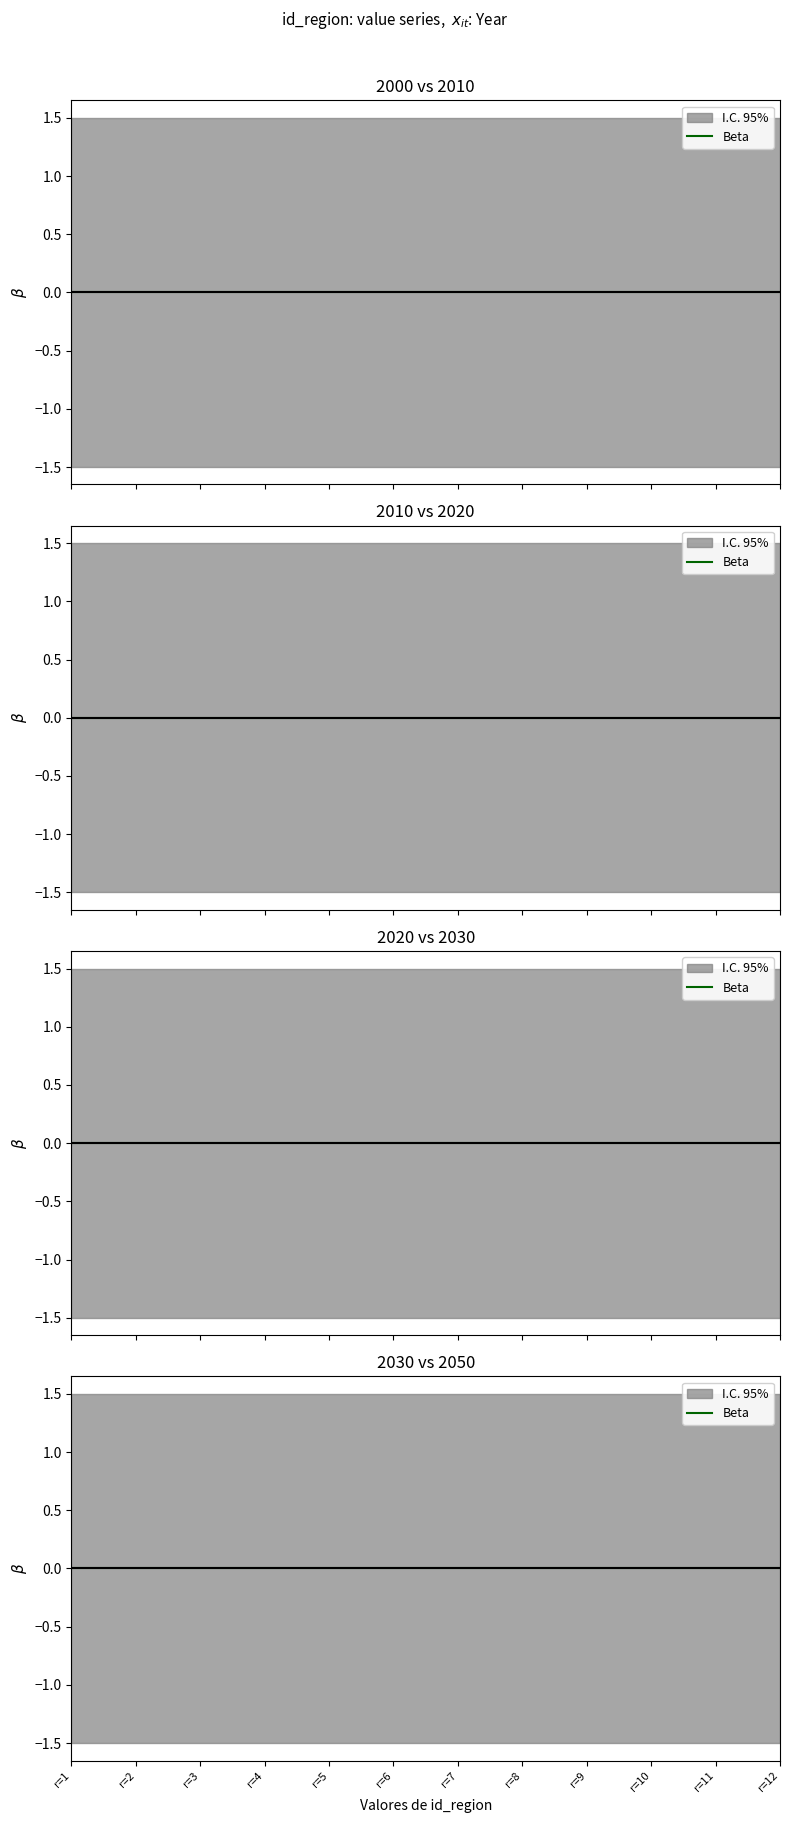

True or false: 2020 and 2050 intersect in this chart.

False